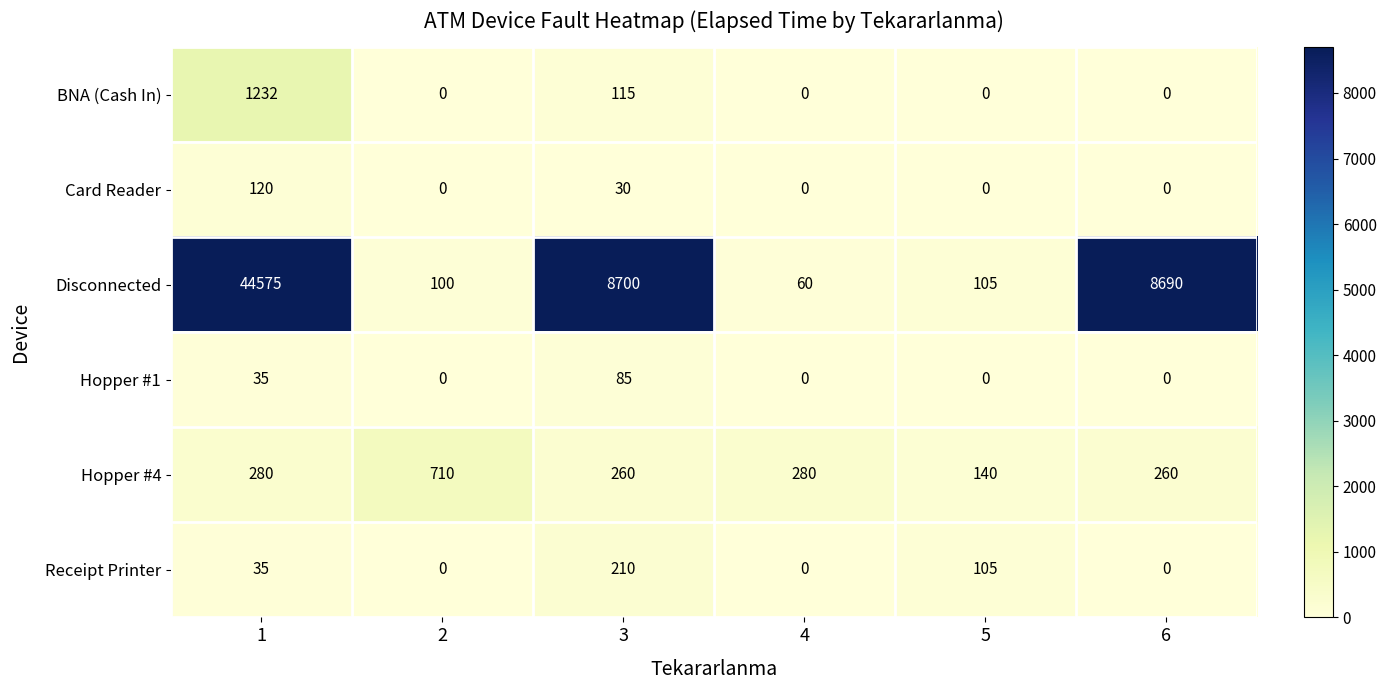

Which series has the largest range (max minus min)?

Disconnected